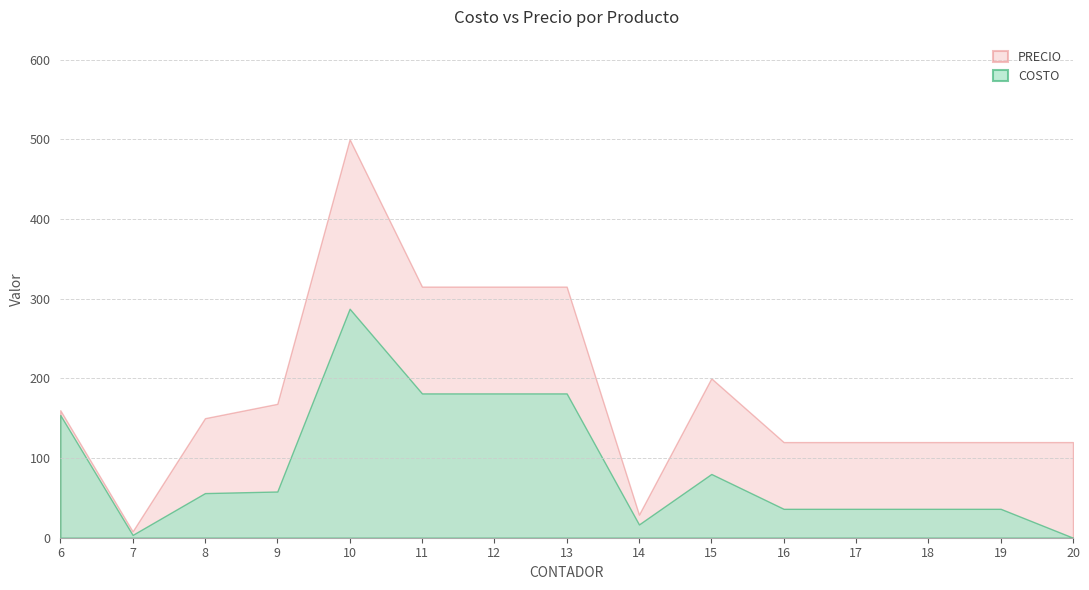

What is the sum of all PRECIO values?

2760.3